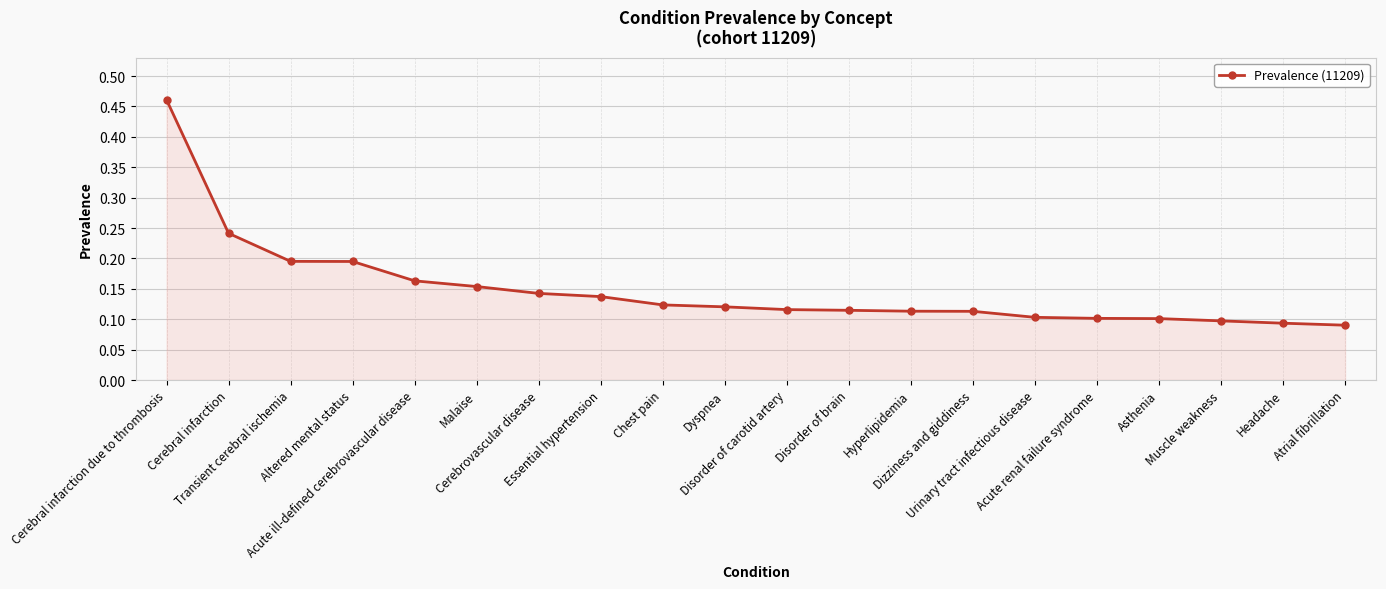

What position from the left is Atrial fibrillation?

20